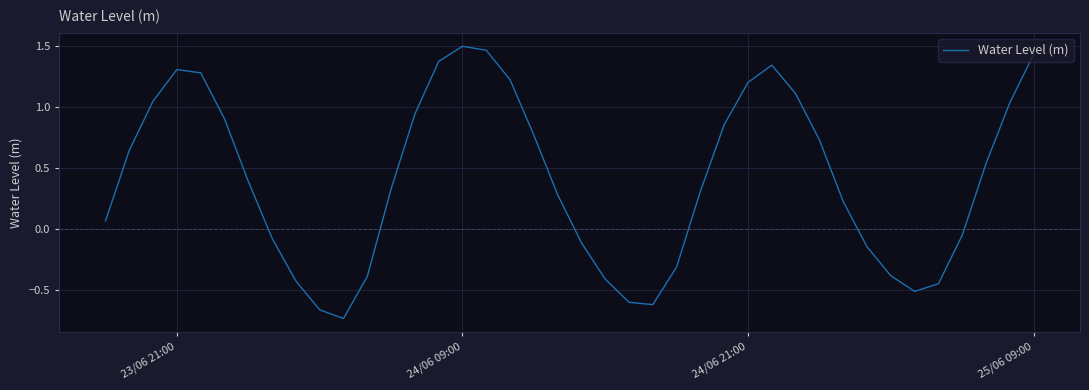

Does the chart display data point markers on the line(s)?

No